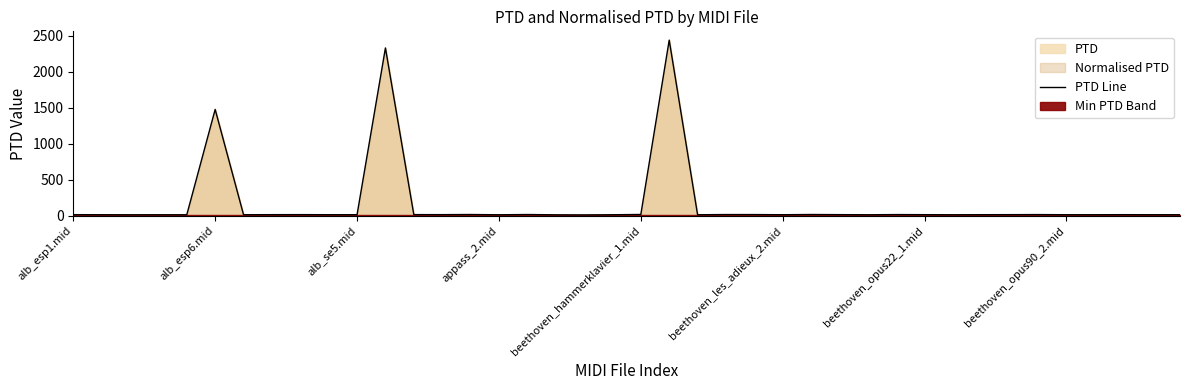

How many interior local peaks (higher than both neighbors) does the data have?

12